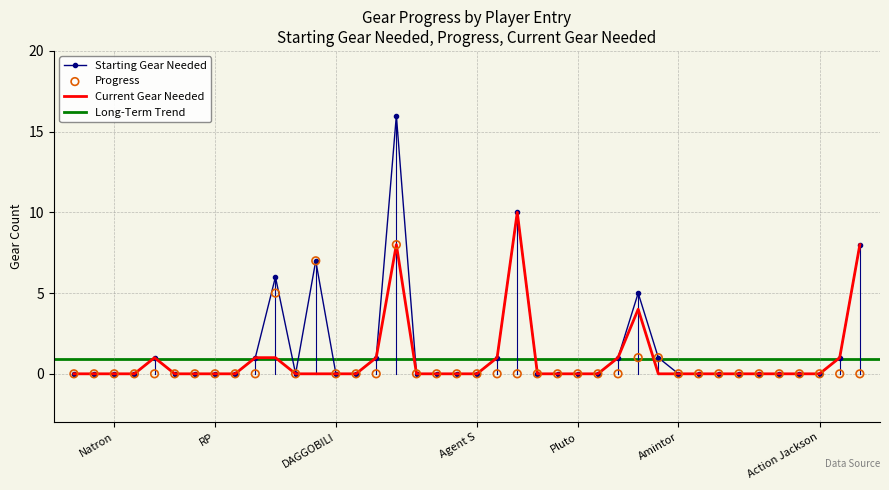

At how many categories does at least one series exceed 1?

6